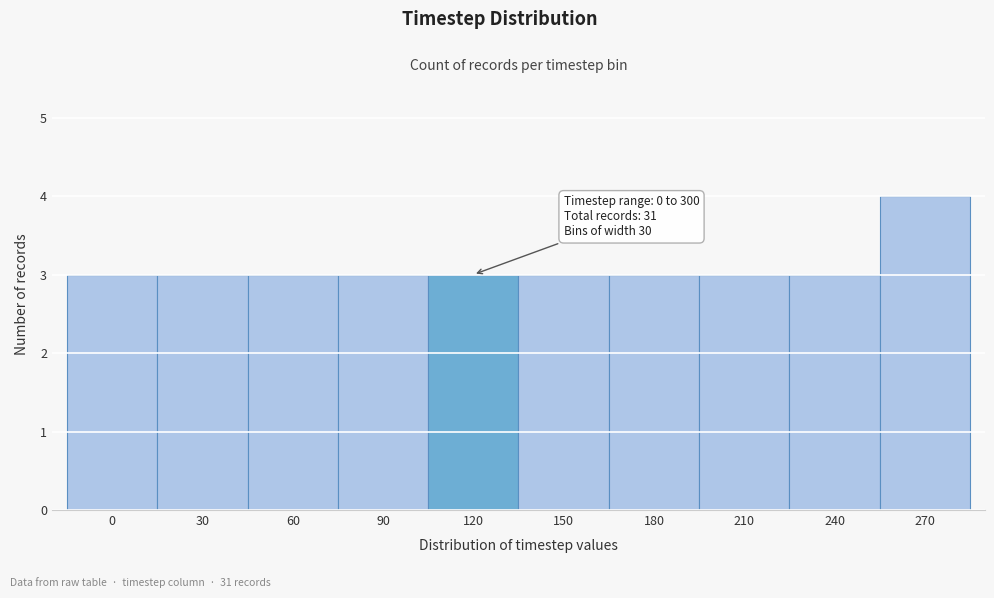

Reading right to left, transcribe all the data shown in this chart.

270=4	240=3	210=3	180=3	150=3	120=3	90=3	60=3	30=3	0=3